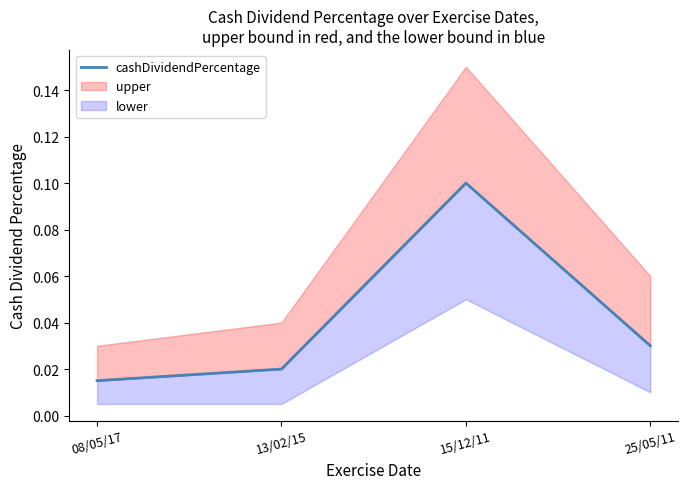

At which category does the data reach its first local peak?

15/12/11